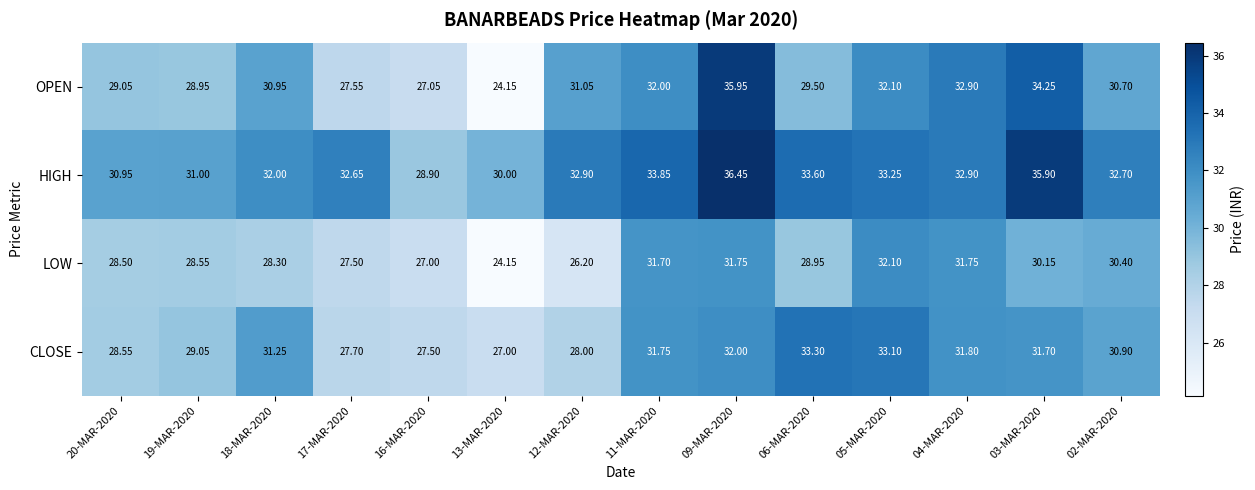

How many categories are shown in the chart?

14